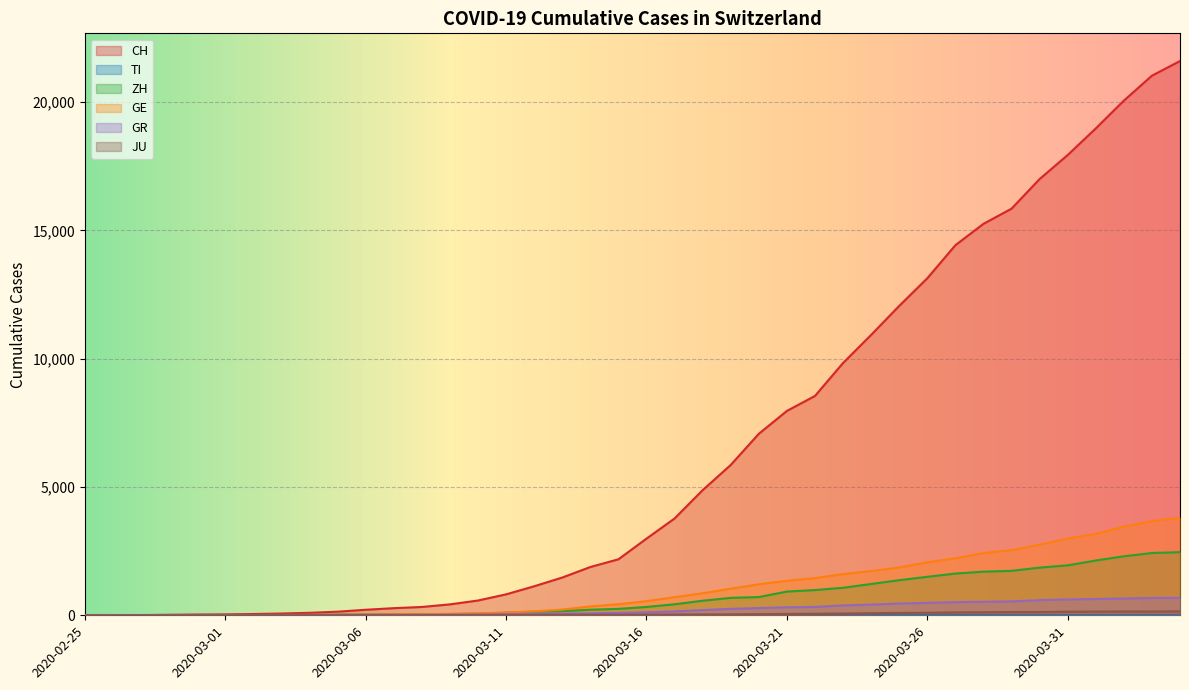

What is the difference between the JU values at 2020-03-21 and 2020-03-26?

46